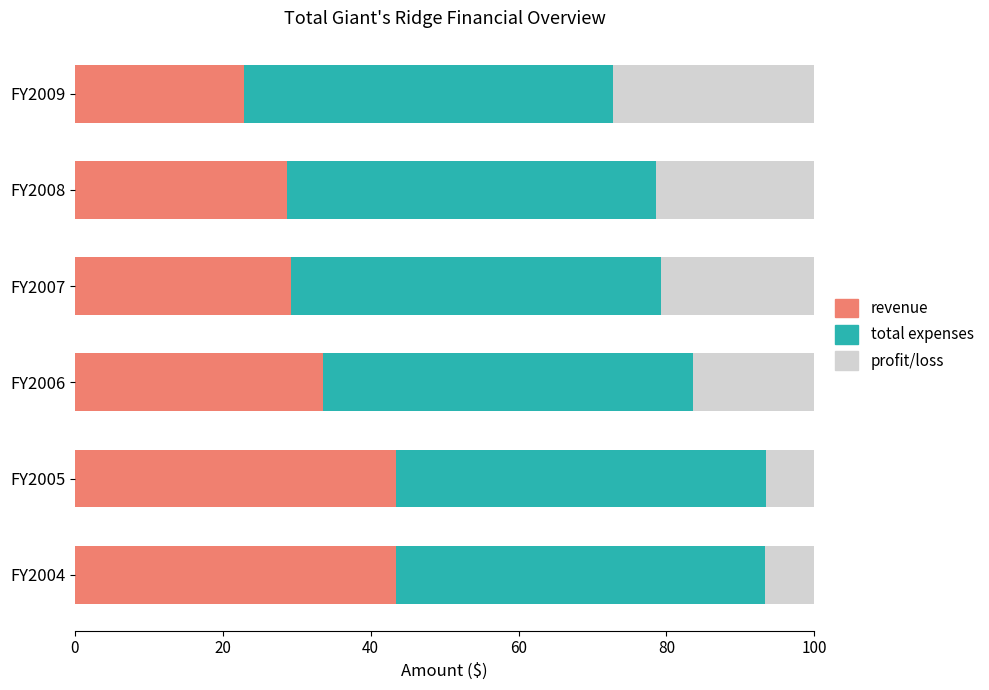

What is the difference between the revenue values at FY2008 and FY2006?

4.9